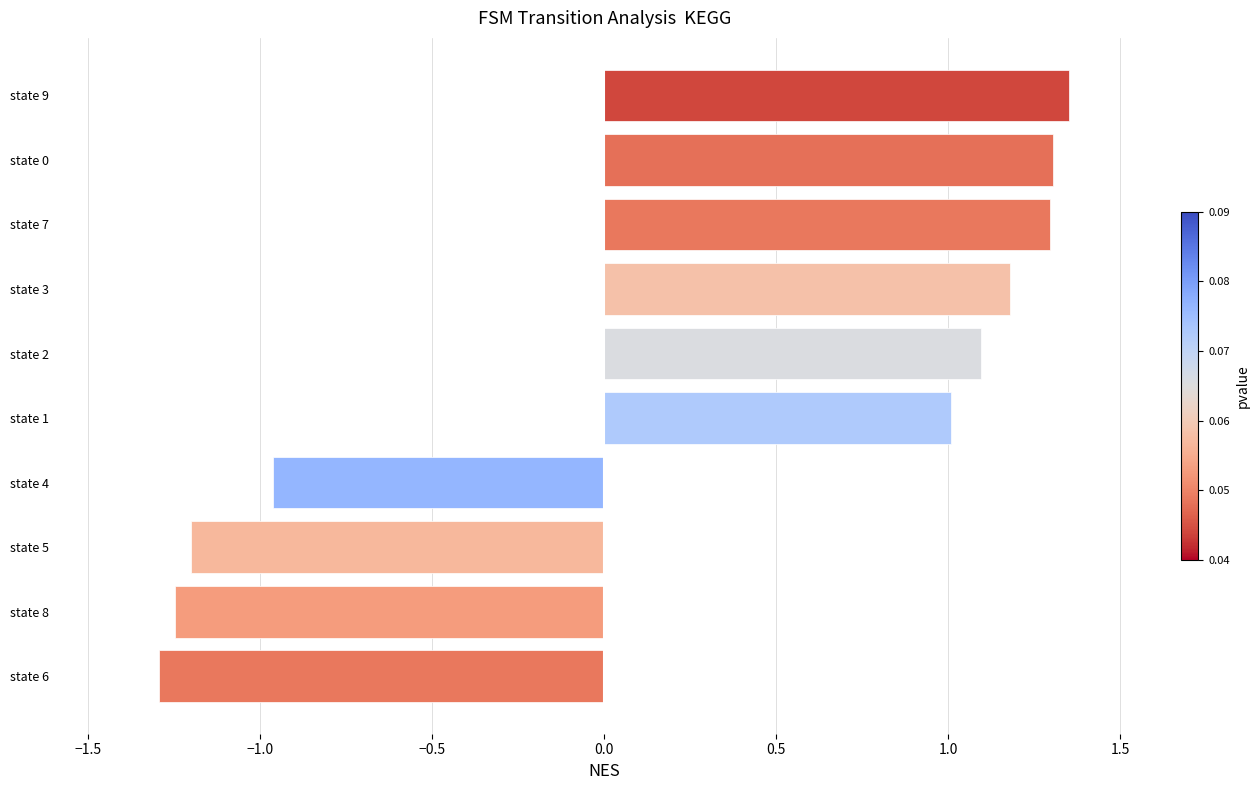

The value at state 7 is 1.9. True or false?

False